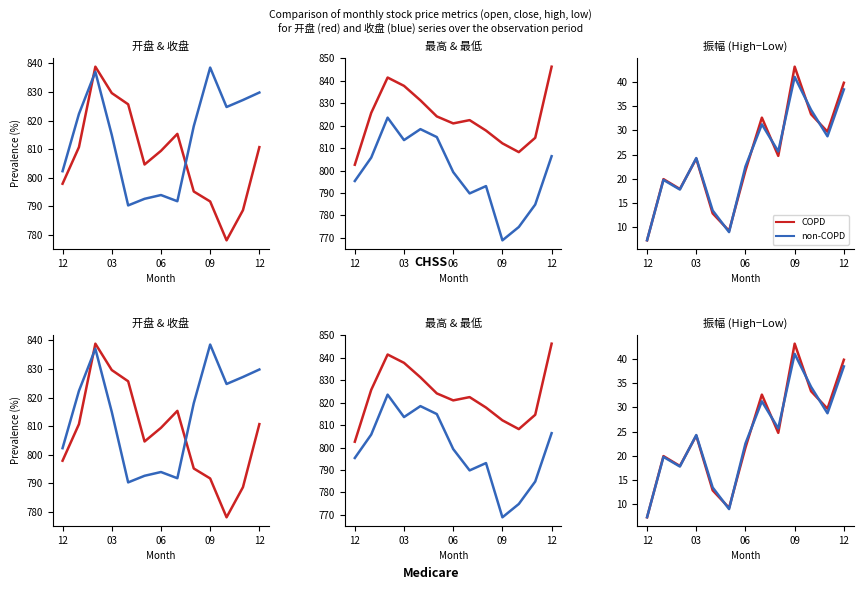

Between 12 and 03, which series saw the biggest shift?

最高 (COPD)